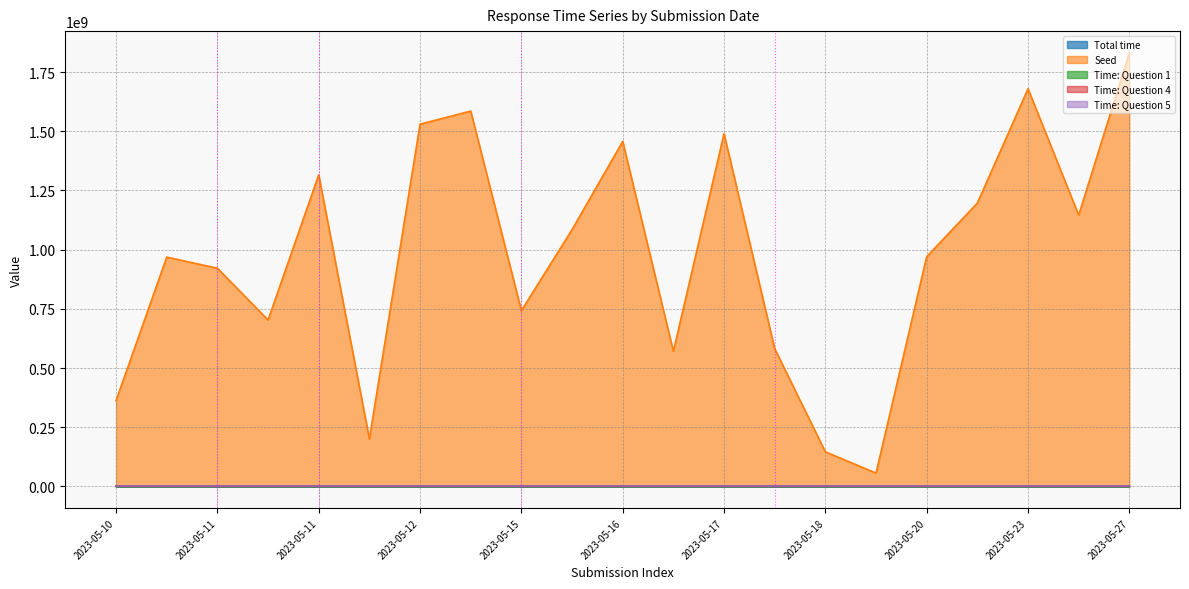

How many lines are shown in the chart?

5